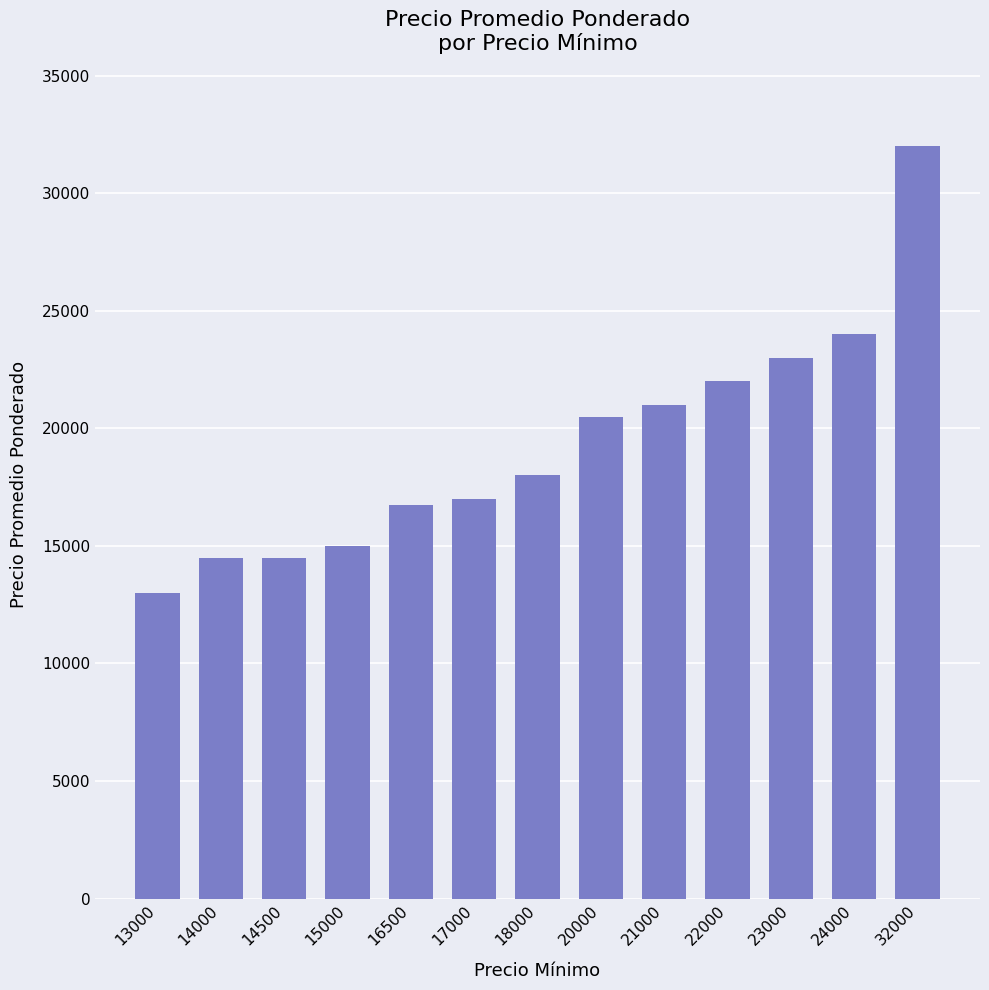

True or false: the data shows 32000 at 32000.

True